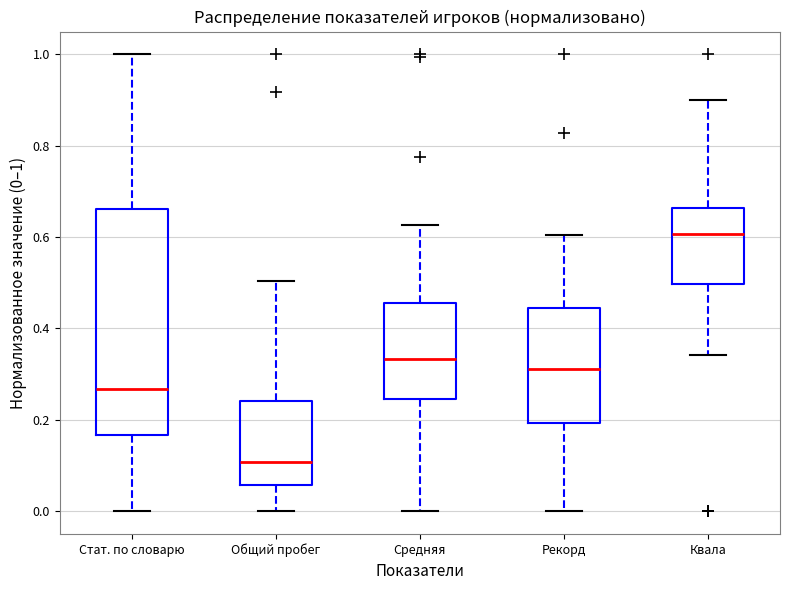

Which box is the tallest, from its lower edge to its upper edge?

Стат. по словарю